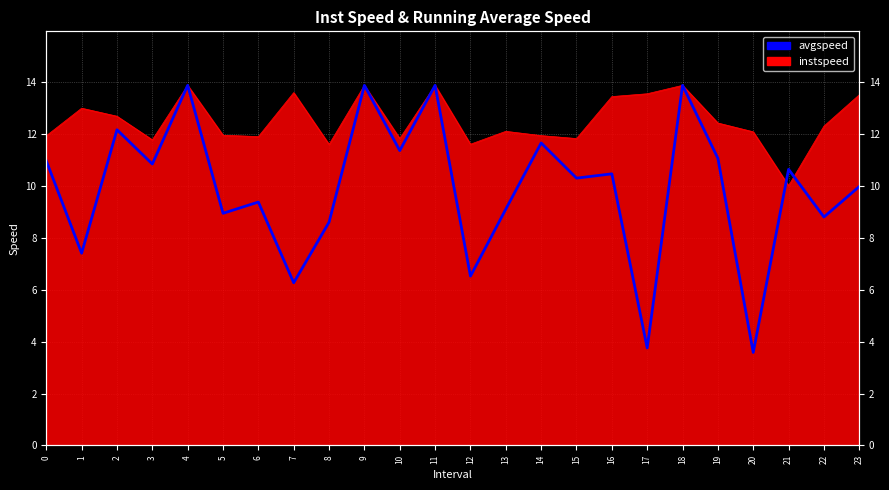

Reading left to right, list all the values displayed in this chart.

11.0	7.4	12.2	10.9	13.9	9.0	9.4	6.3	8.6	13.9	11.4	13.9	6.5	9.1	11.7	10.3	10.5	3.8	13.9	11.1	3.6	10.6	8.8	10.0